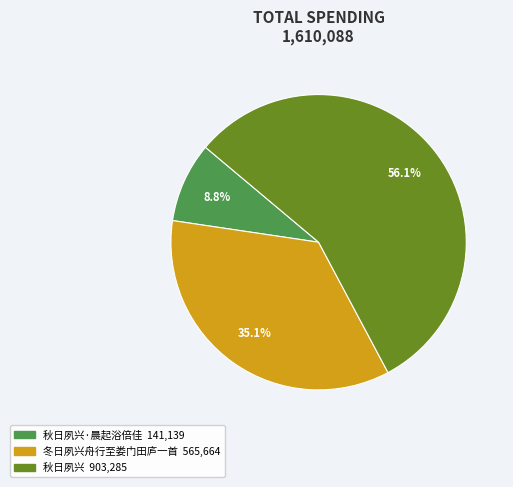

Count the number of slices in the pie.

3